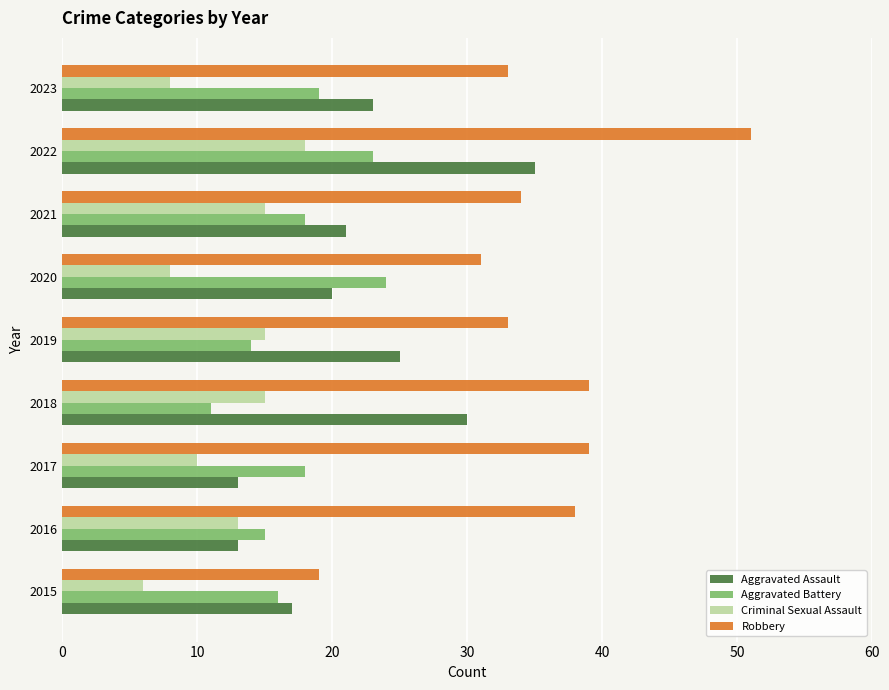

List the series in order of their peak value, highest first.

Robbery, Aggravated Assault, Aggravated Battery, Criminal Sexual Assault